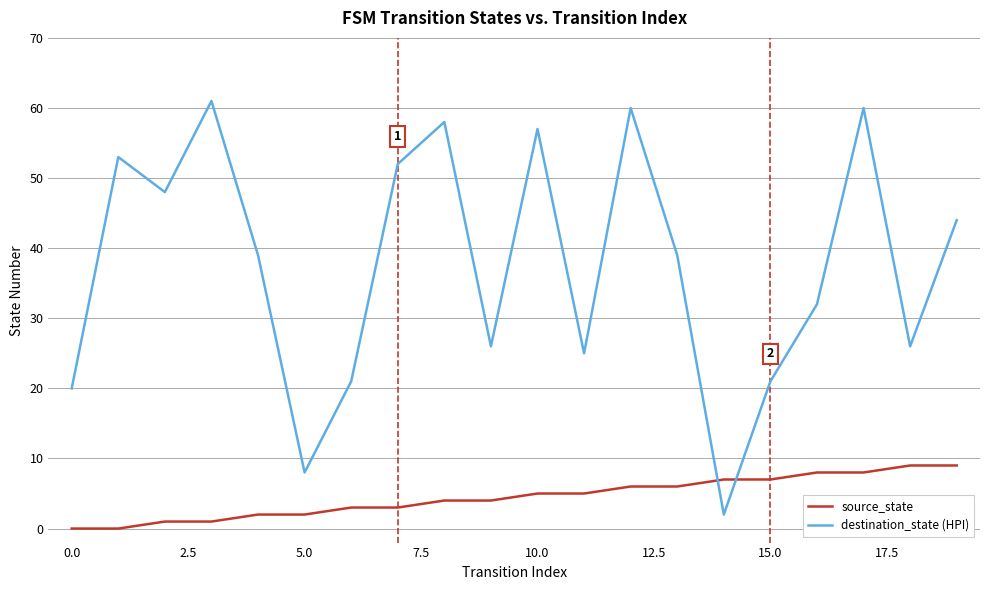

What is the greatest value displayed?

61